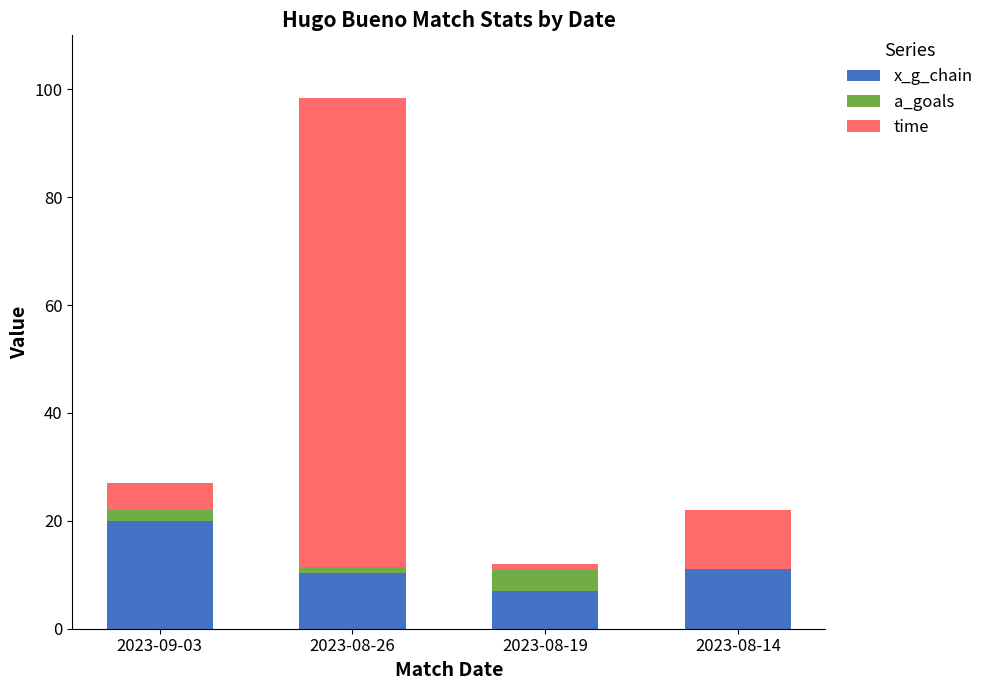

At which label does x_g_chain reach its peak?

2023-09-03